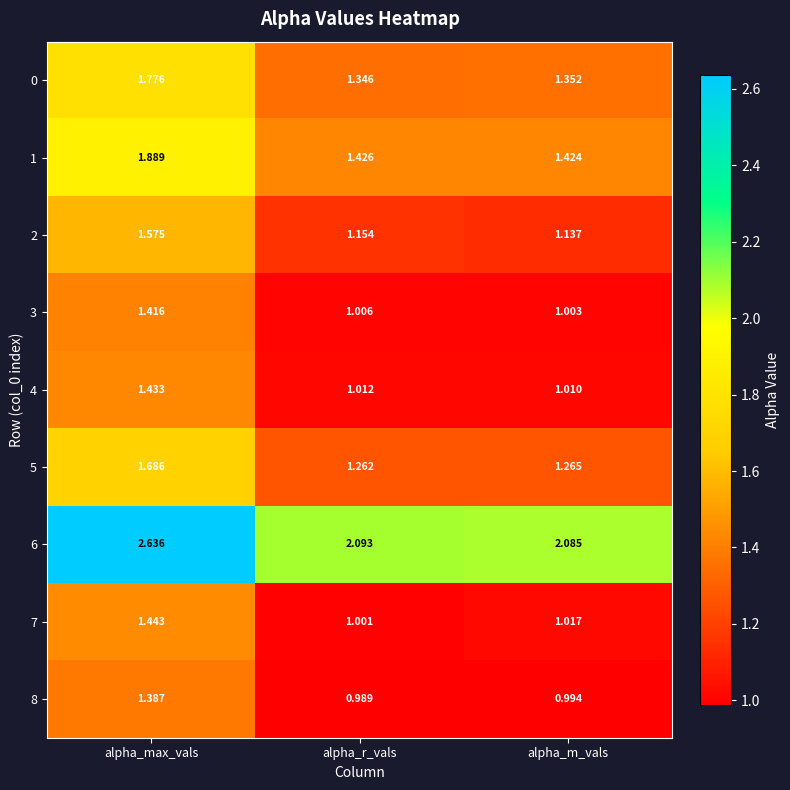

At which label does 5 reach its peak?

alpha_max_vals